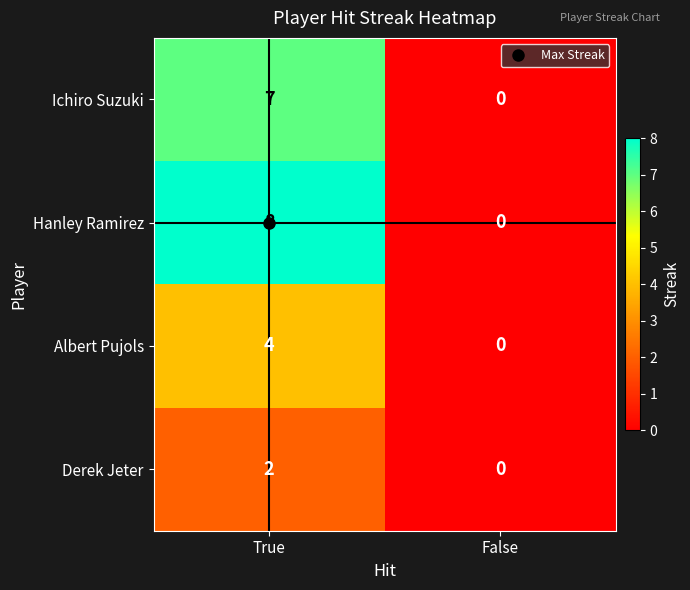

What is the spread (max minus min) of values at True?

6